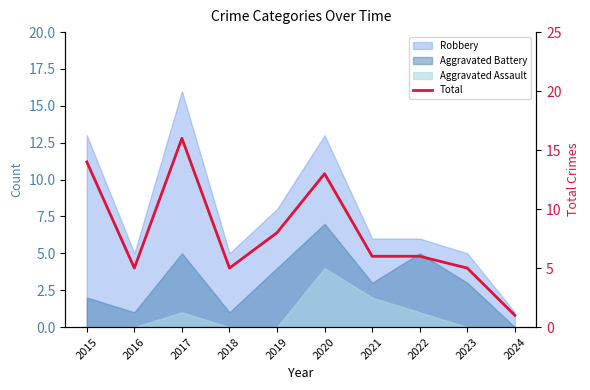

Reading right to left, extract all data points from this chart.

1	5	6	6	13	8	5	16	5	14